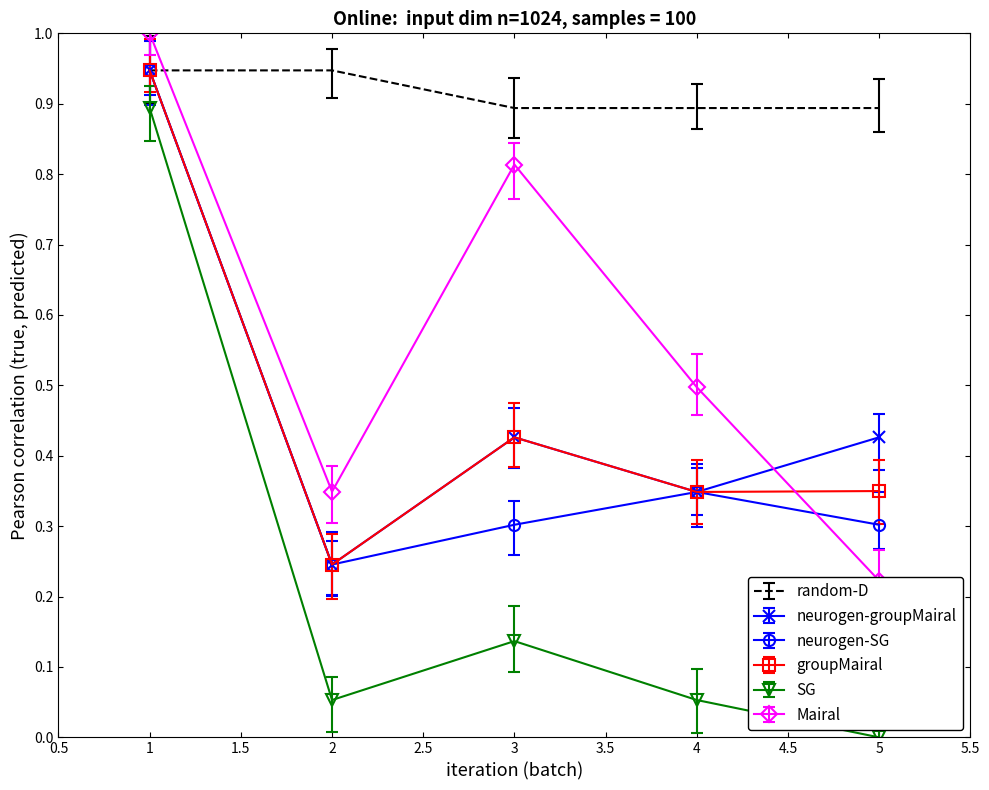

True or false: SG and Mairal intersect in this chart.

False